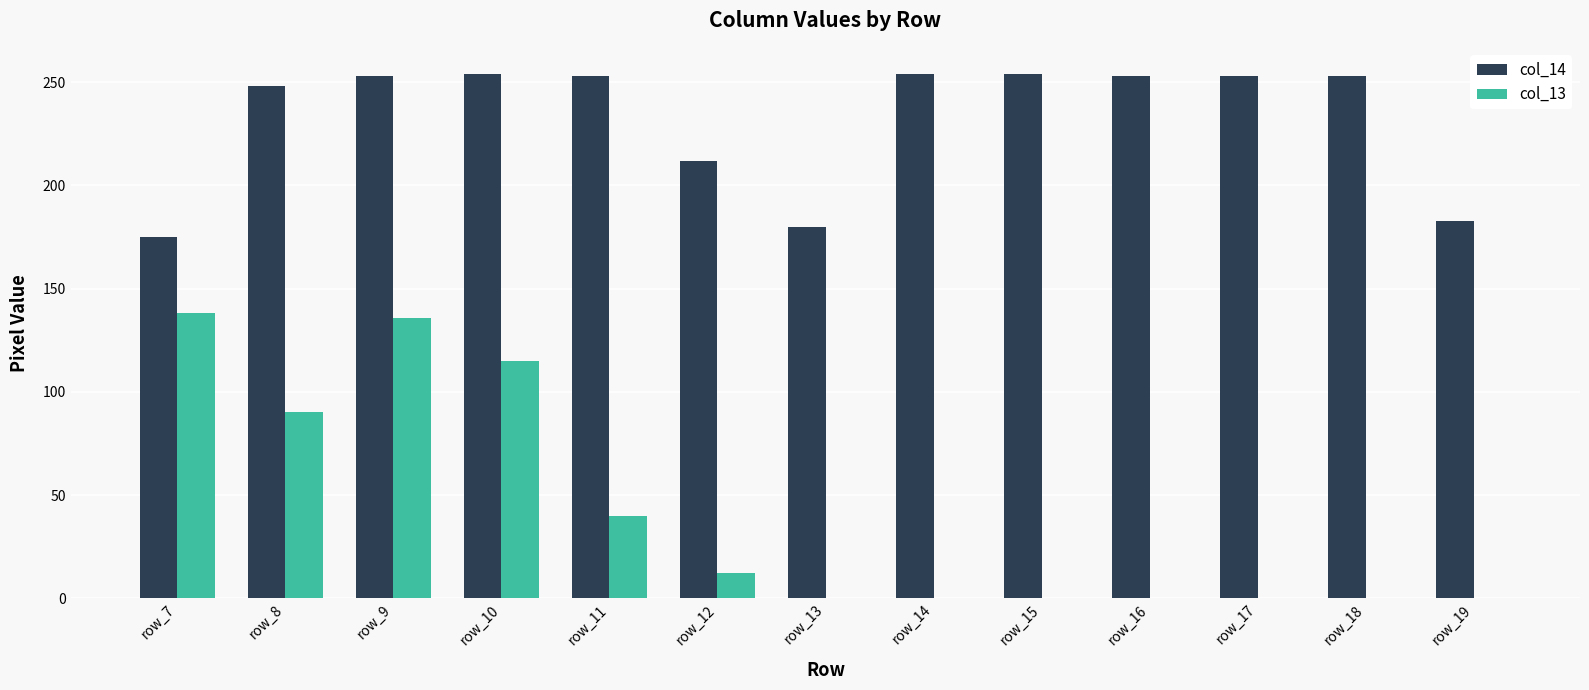

Is it true that col_14 equals 175 at row_7?

True